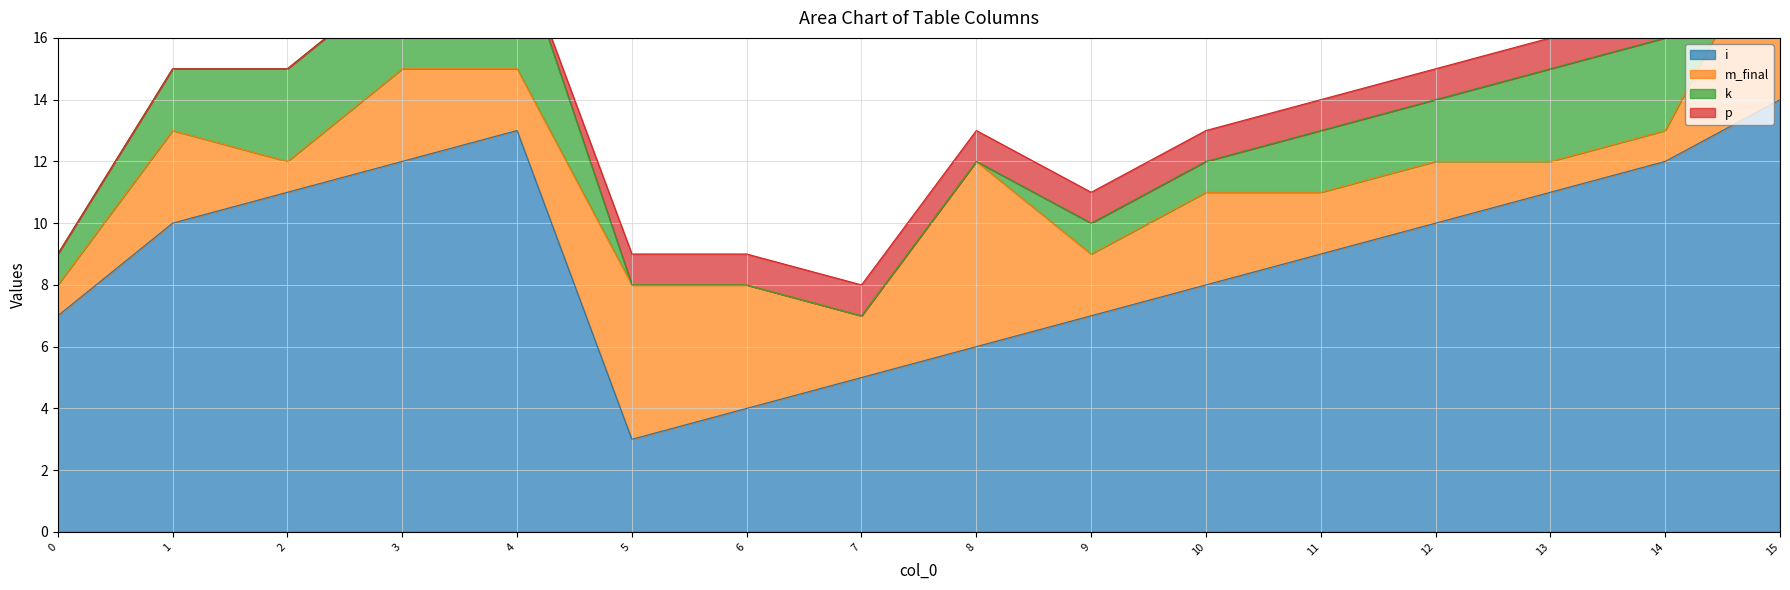

What is the difference between the highest and lowest values at 6?

4